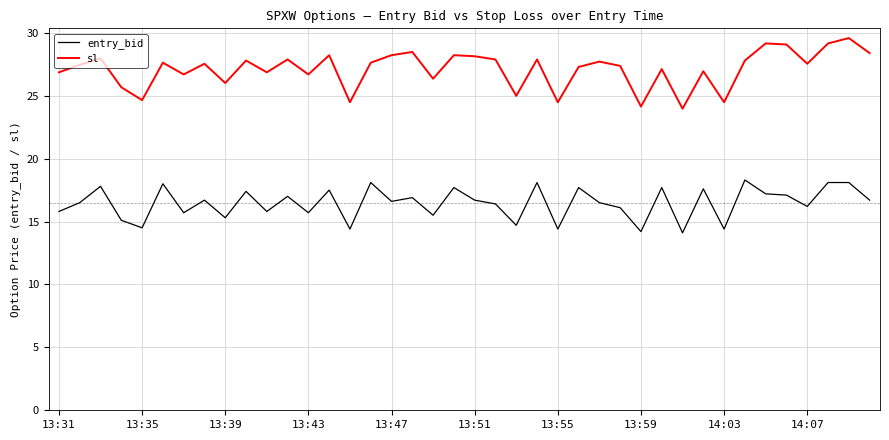

Which series has the largest range (max minus min)?

sl